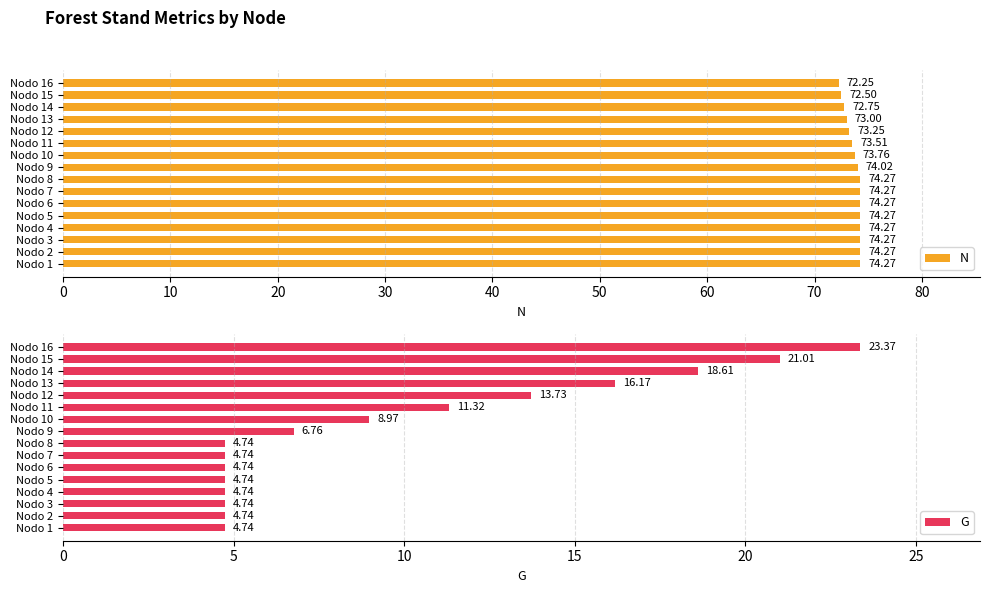

How many bars are there in each group?

2